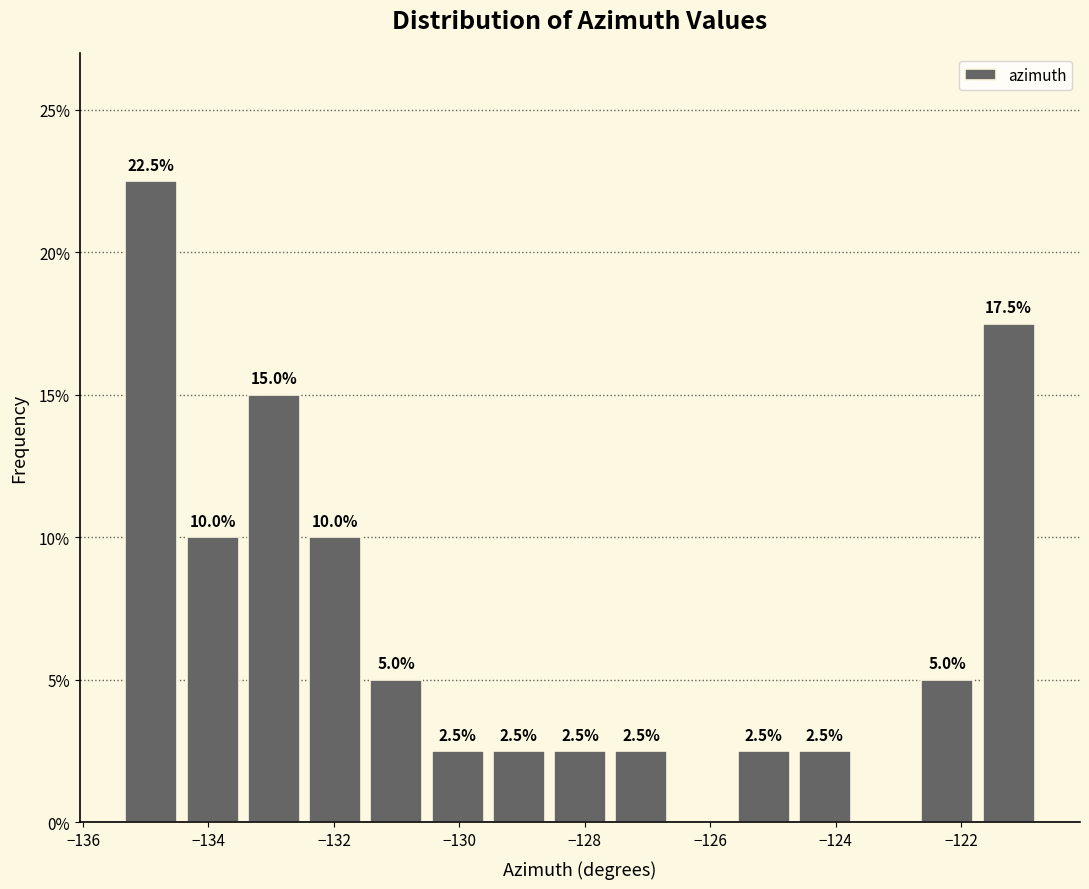

Over which range of the x-axis is the bar tallest?

-135.4 to -134.4